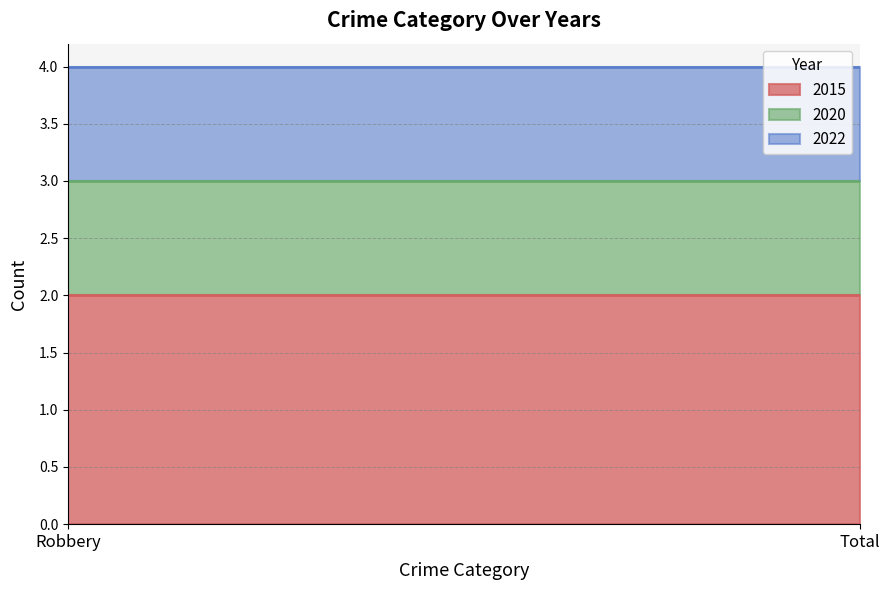

What is the sum of all 2020 values?

2